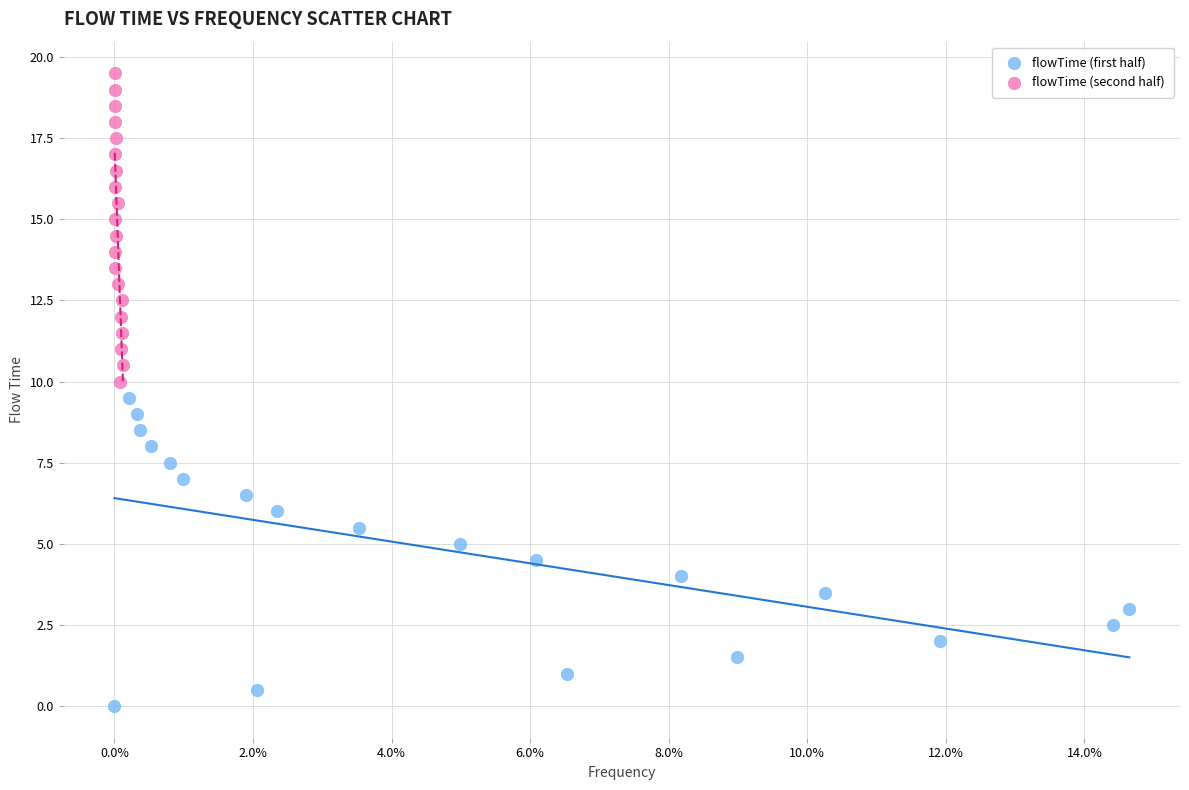

Which series contains the lowest Y value?

flowTime (first half)